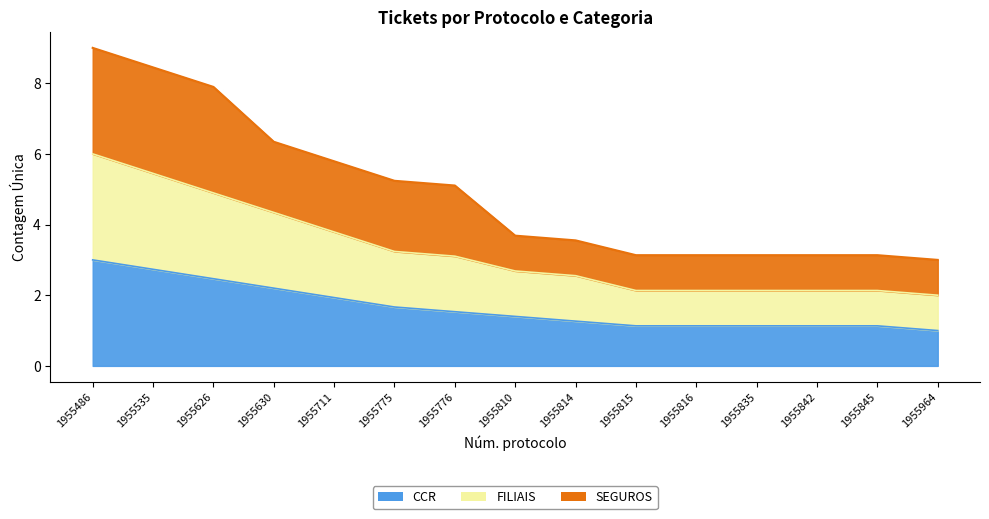

Between 1955842 and 1955964, which series saw the biggest shift?

CCR